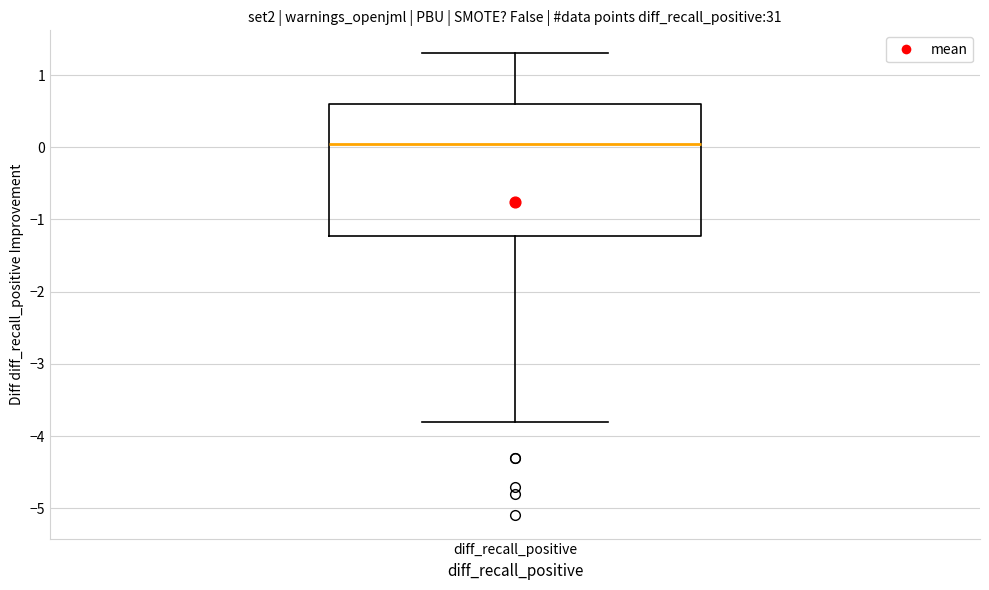

Transcribe this box plot: give where the median line is, the range the box spans, and where the two whiskers end, as read against the y-axis. The values are not printed on the chart, so give them approximately, as read against the axis.

median 0.1, box -1.2 to 0.6, whiskers -3.8 to 1.3